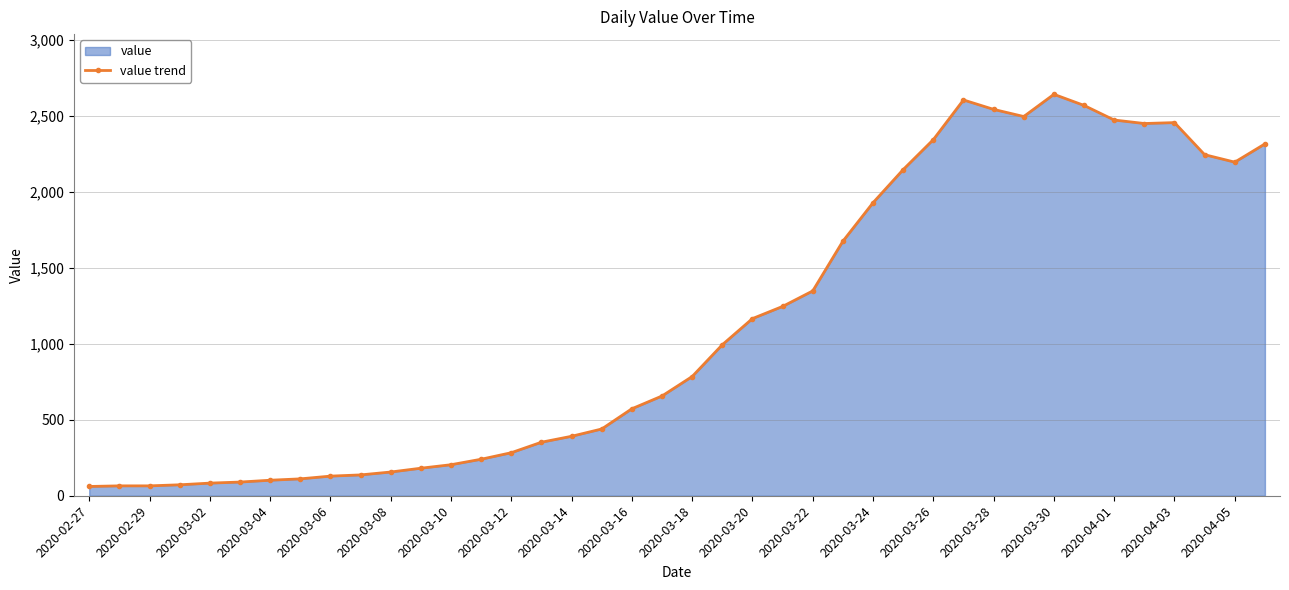

The value at 2020-03-10 is 204. True or false?

True